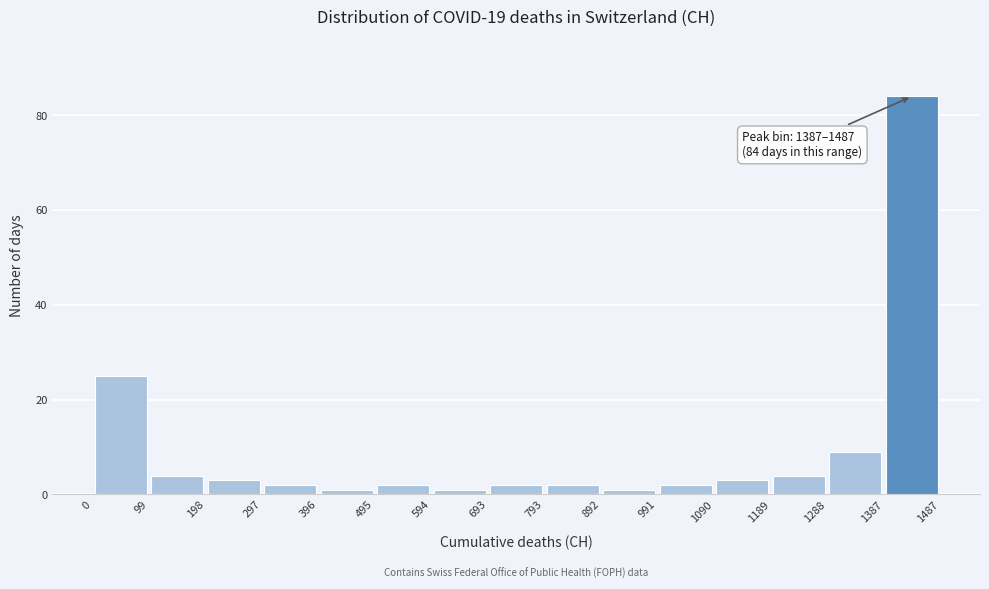

Over which range of the x-axis is the bar tallest?

1387 to 1487